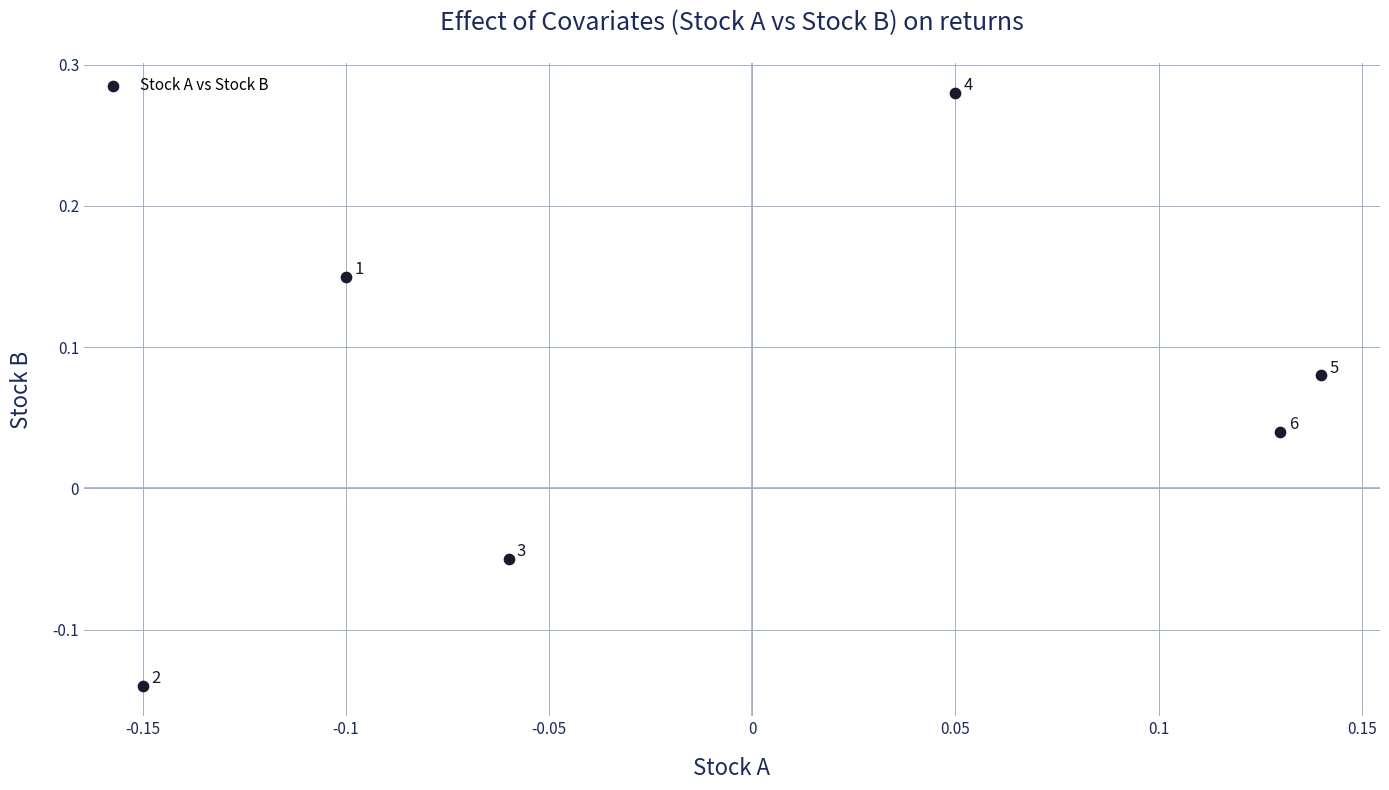

What is the range of Y values (max minus min)?

0.4